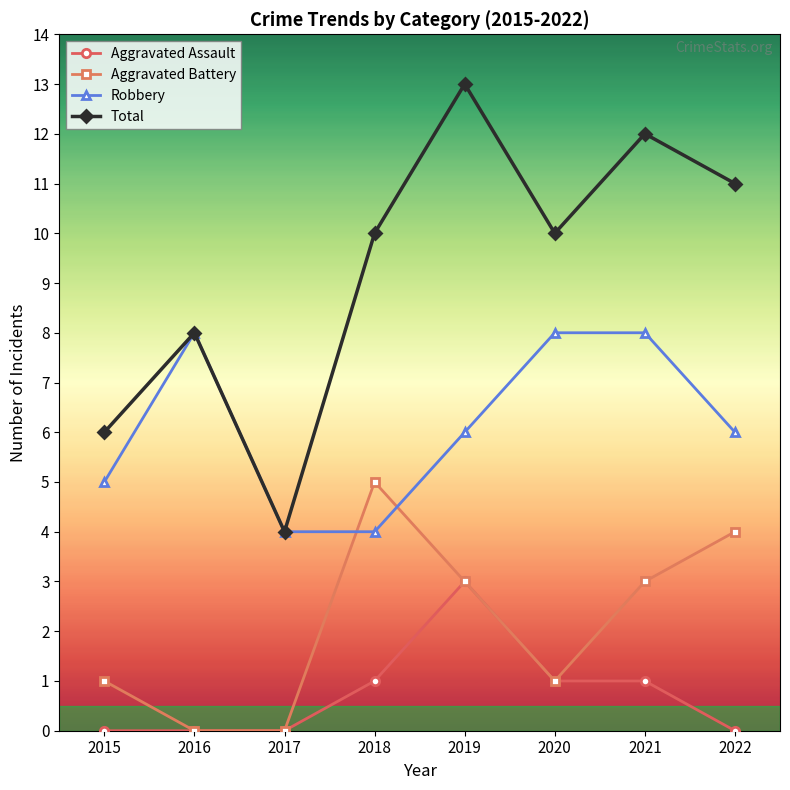

What is the spread (max minus min) of values at 2021?

11